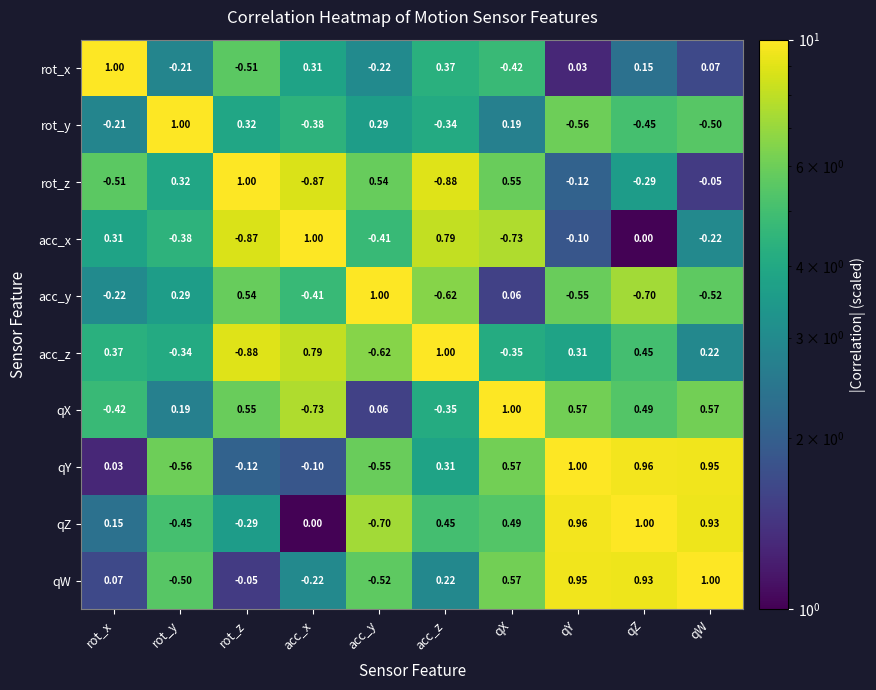

Where is qW nearest to the value 0?

rot_z